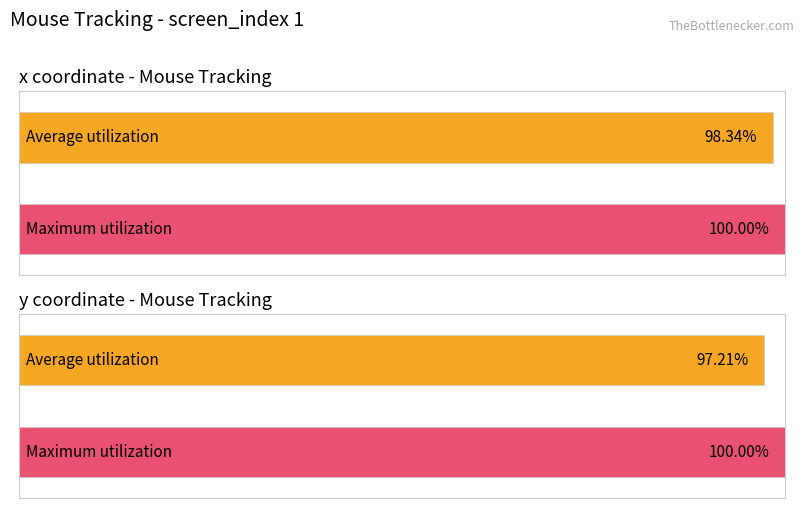

Are the bars horizontal?

Yes